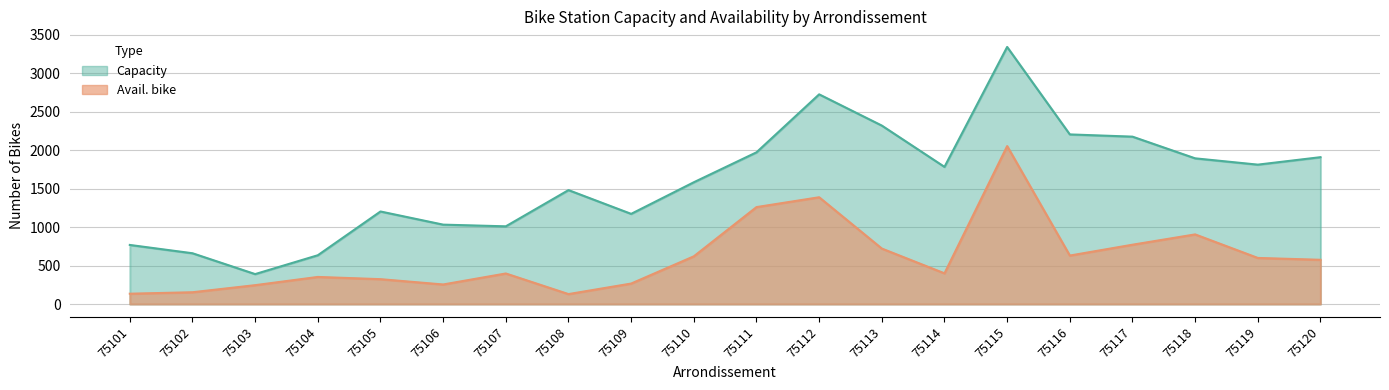

True or false: capacity has a value of 655 at 75103.

False